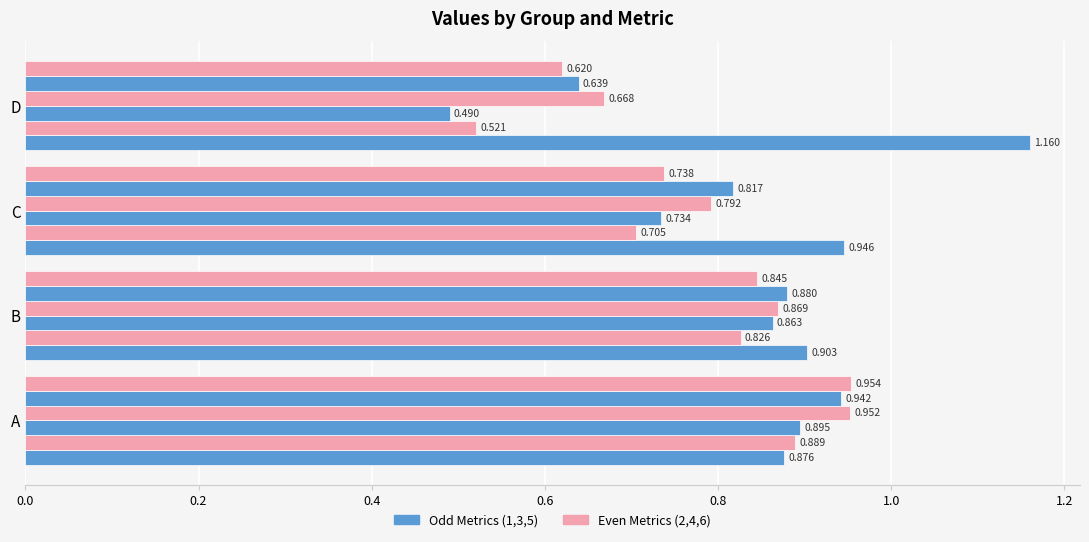

What is the value of the Metric 2 bar at the 4th from the left?

0.5